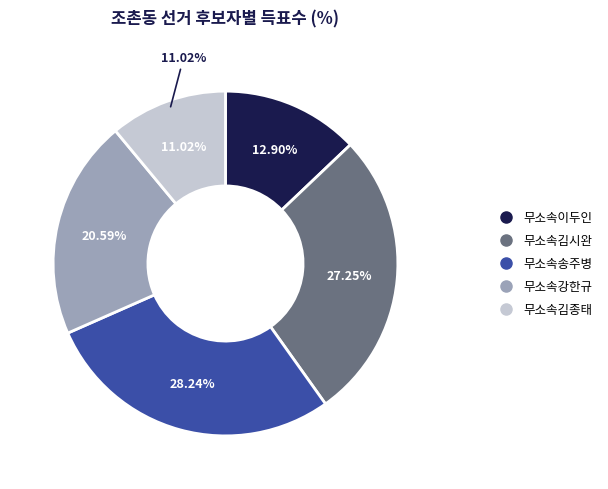

Count the number of slices in the pie.

5